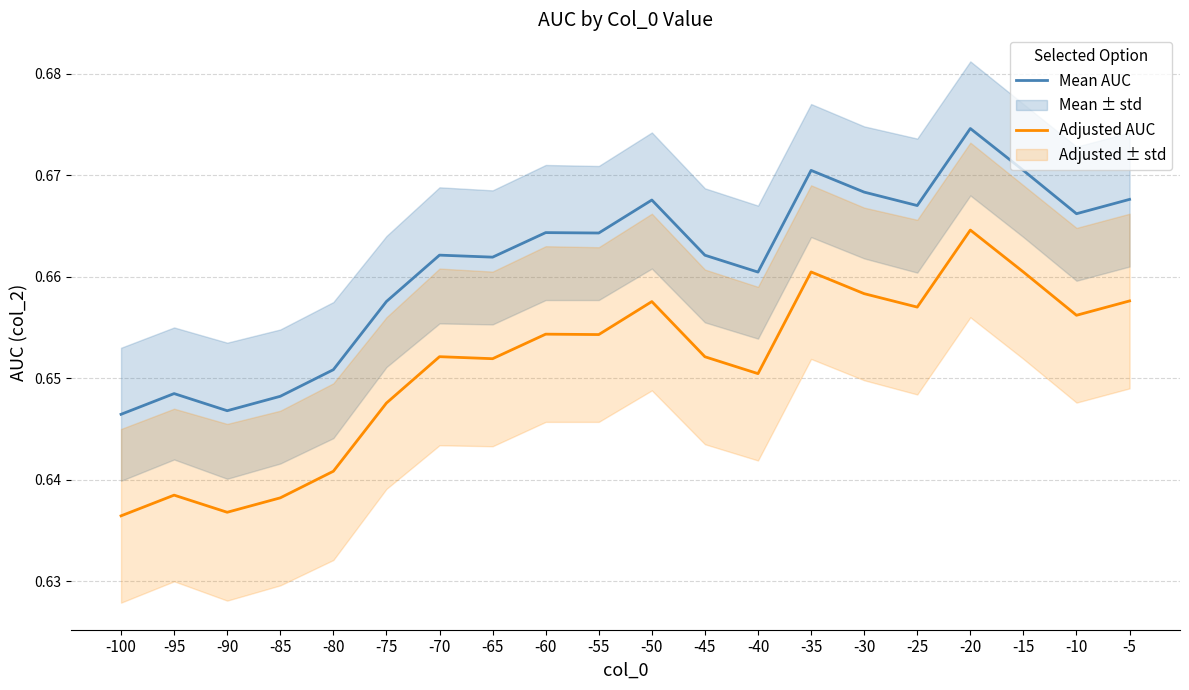

What is the value of the Mean AUC point at the 20th from the left?

0.7